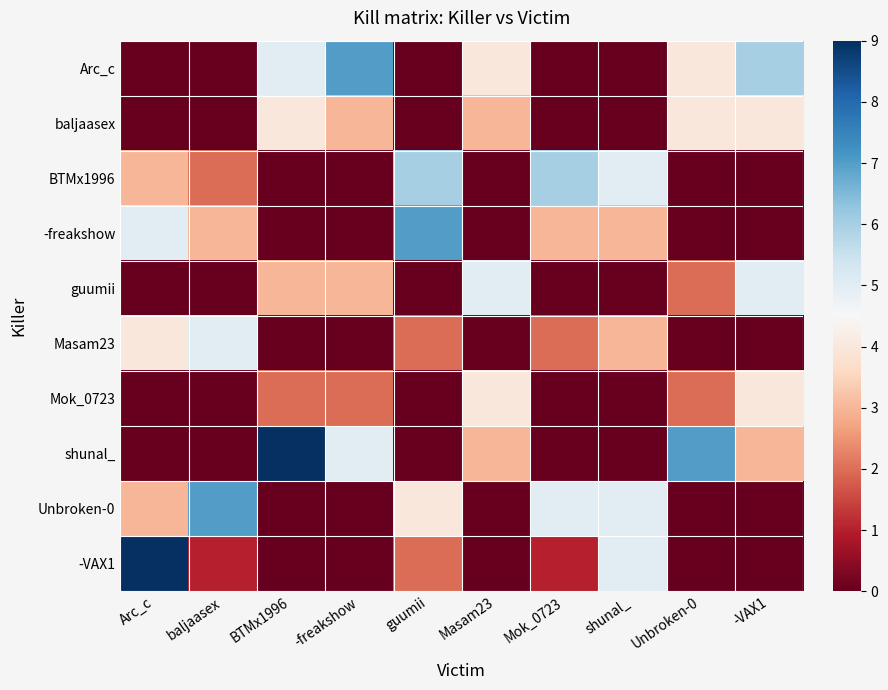

Rank the series at Unbroken-0 from lowest to highest value.

BTMx1996, -freakshow, Masam23, Unbroken-0, -VAX1, guumii, Mok_0723, Arc_c, baljaasex, shunal_